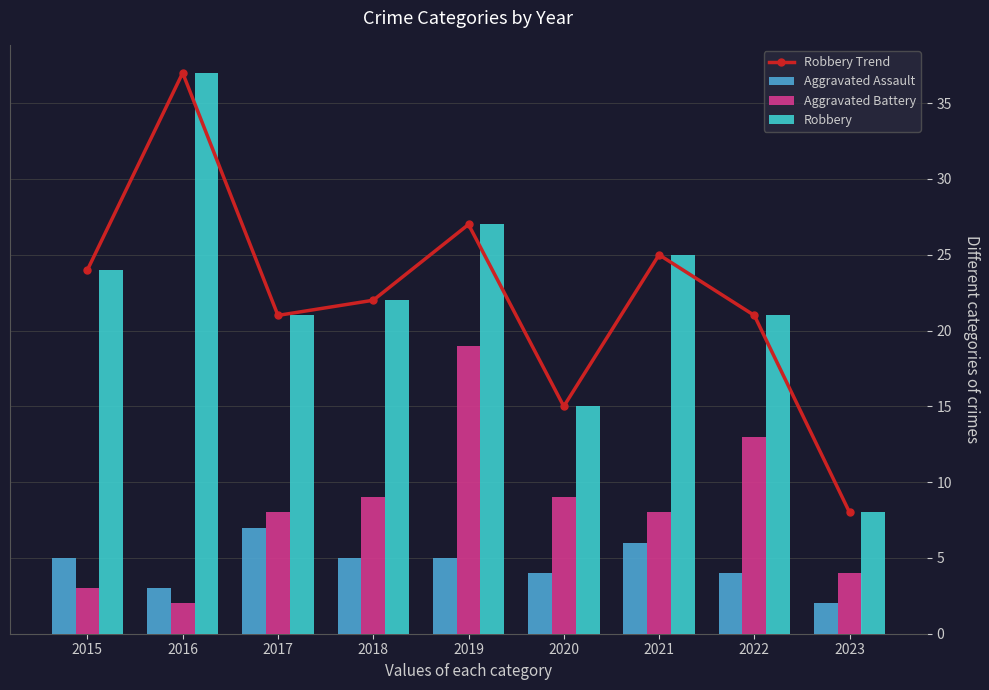

What is the sum of the Aggravated Battery values at 2019 and 2020?

28